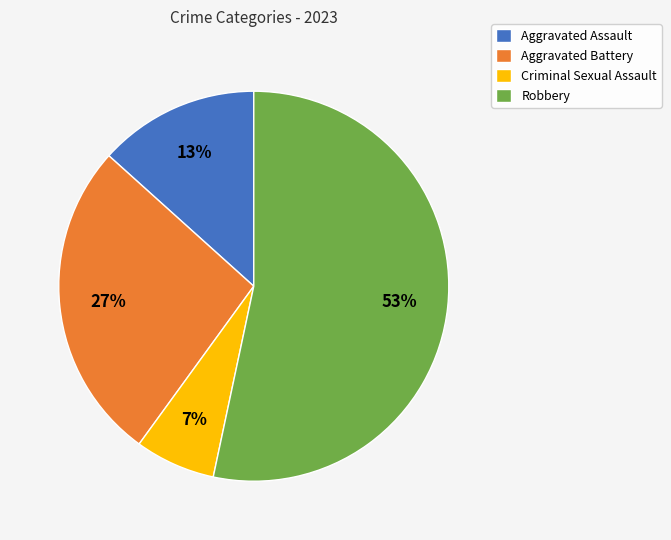

What percentage is the Robbery slice, to the nearest percent?

53%